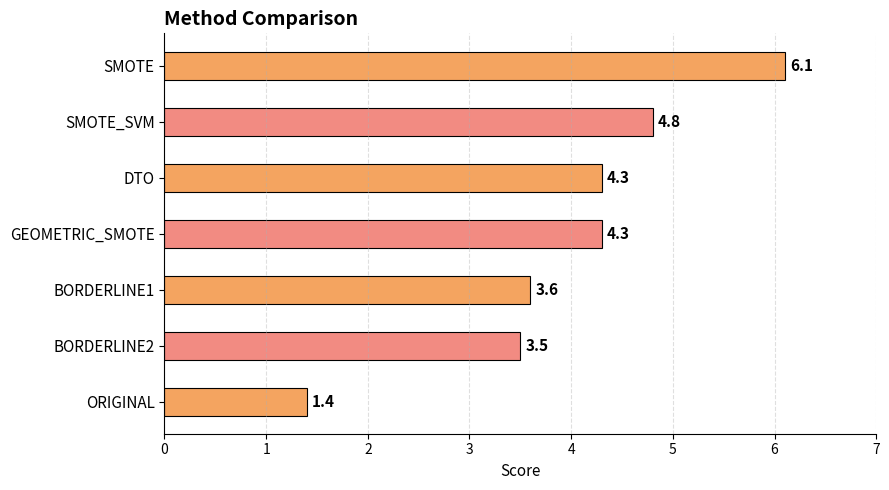

Reading bottom to top, extract all data points from this chart.

ORIGINAL=1.4	BORDERLINE2=3.5	BORDERLINE1=3.6	GEOMETRIC_SMOTE=4.3	DTO=4.3	SMOTE_SVM=4.8	SMOTE=6.1